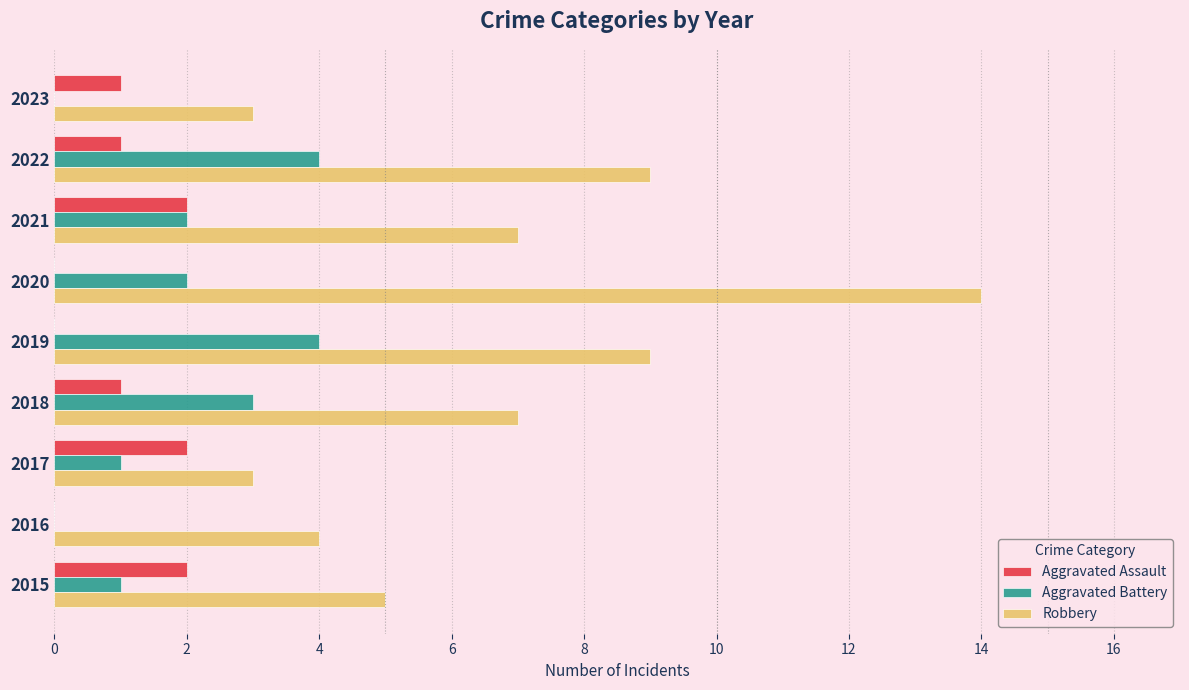

True or false: Aggravated Battery has a value of 0 at 2016.

True